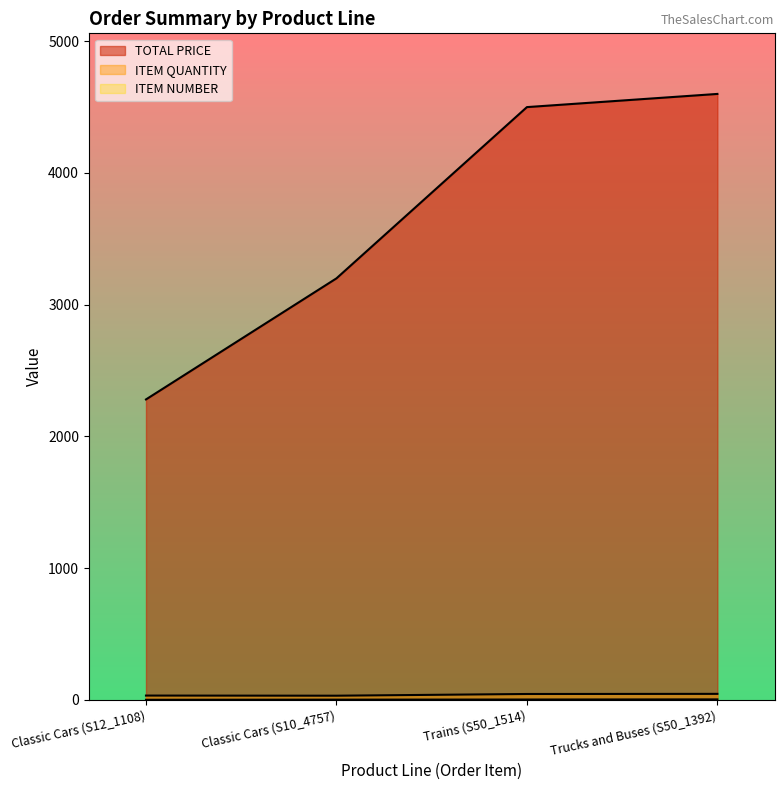

Rank the categories by ITEM QUANTITY value from highest to lowest.

Trucks and Buses (S50_1392), Trains (S50_1514), Classic Cars (S12_1108), Classic Cars (S10_4757)